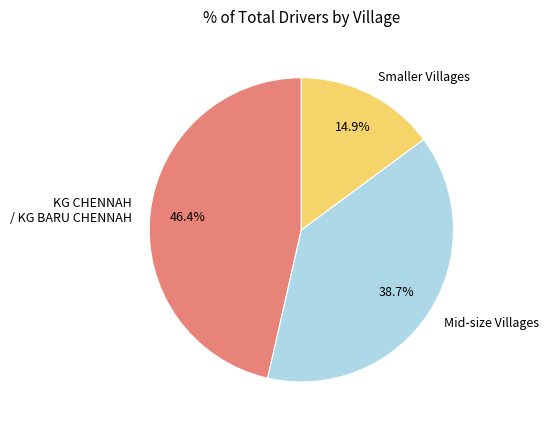

What is the ratio of the value at Mid-size Villages to the value at KG CHENNAH / KG BARU CHENNAH?

0.8